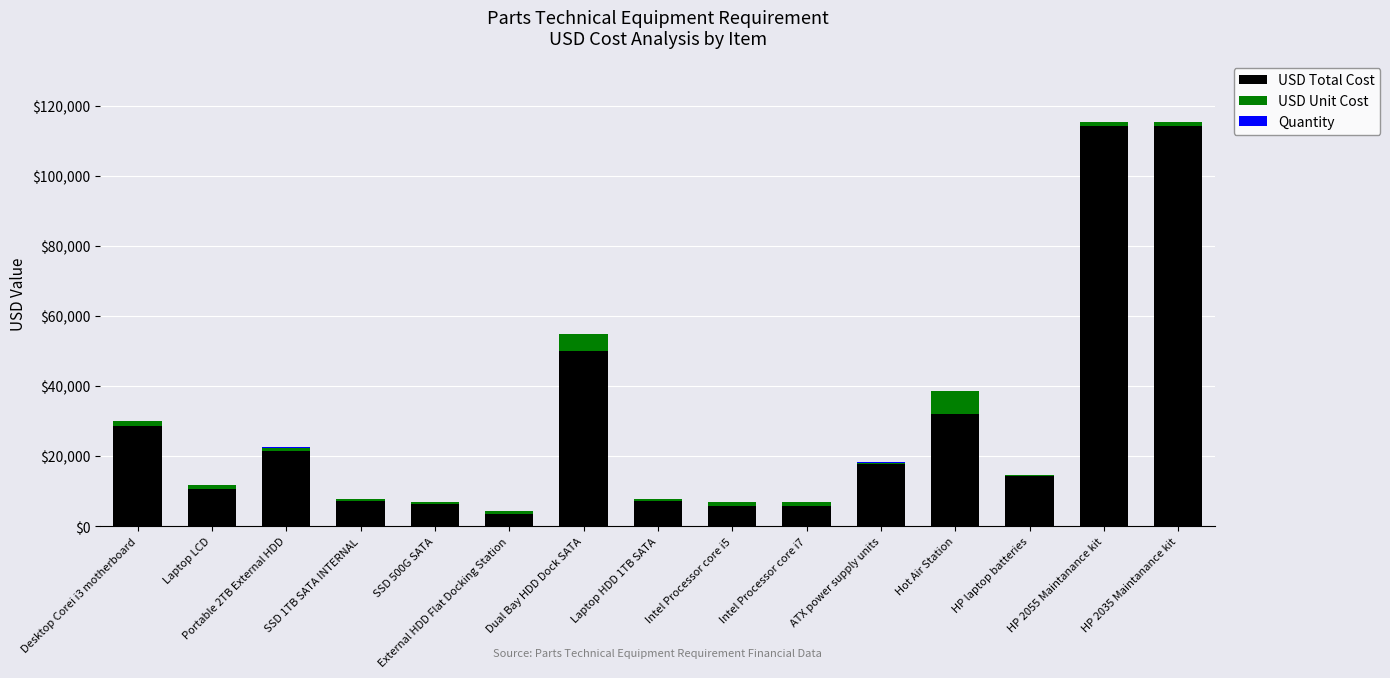

Are the bars horizontal?

No